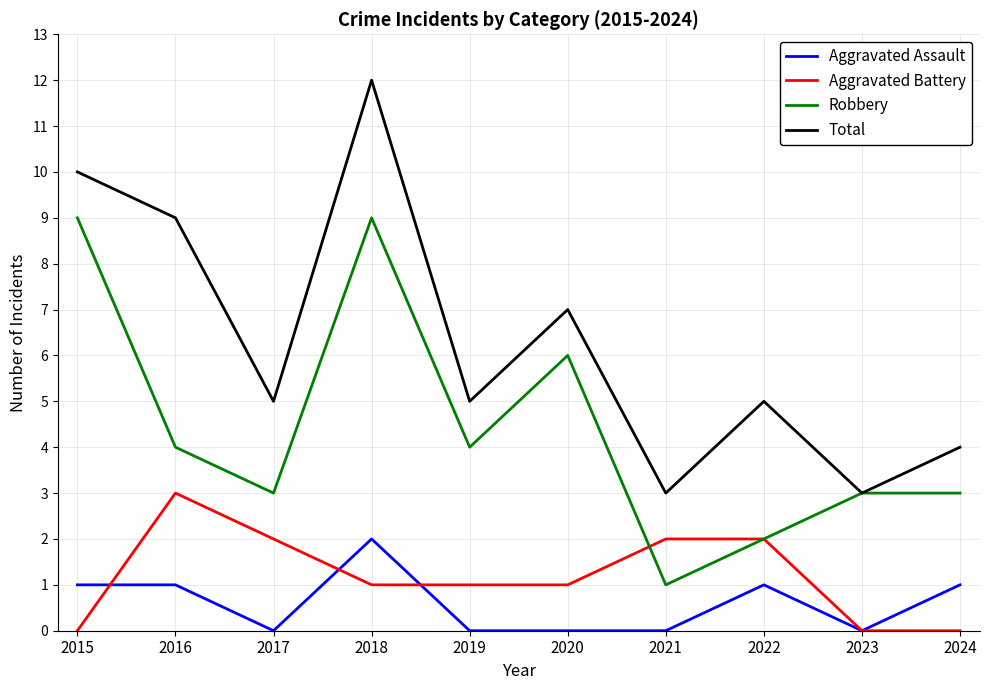

True or false: Robbery and Aggravated Assault intersect in this chart.

False